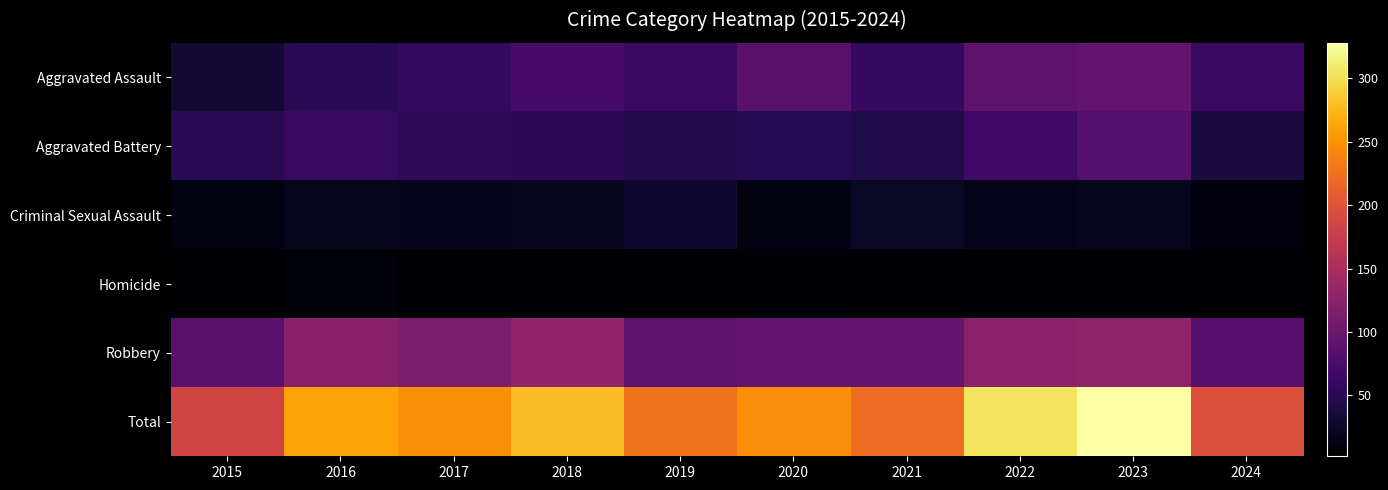

Reading right to left, extract all data points from this chart.

Aggravated Assault: 2024=61	2023=93	2022=89	2021=58	2020=87	2019=61	2018=72	2017=59	2016=50	2015=31
Aggravated Battery: 2024=37	2023=83	2022=66	2021=43	2020=48	2019=45	2018=52	2017=54	2016=60	2015=50
Criminal Sexual Assault: 2024=10	2023=20	2022=18	2021=24	2020=12	2019=29	2018=20	2017=19	2016=20	2015=13
Homicide: 2024=4	2023=4	2022=6	2021=2	2020=6	2019=3	2018=5	2017=2	2016=8	2015=4
Robbery: 2024=84	2023=128	2022=125	2021=95	2020=94	2019=89	2018=130	2017=115	2016=123	2015=87
Total: 2024=196	2023=328	2022=304	2021=222	2020=247	2019=227	2018=279	2017=249	2016=261	2015=185